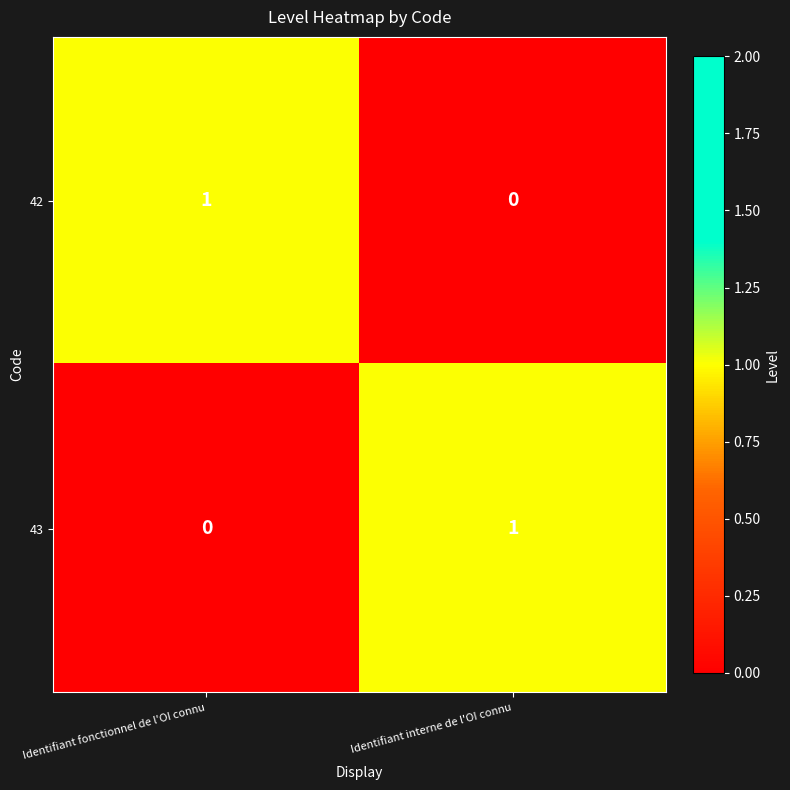

Reading left to right, what are all the values shown in this chart?

42: Identifiant fonctionnel de l'OI connu=1	Identifiant interne de l'OI connu=0
43: Identifiant fonctionnel de l'OI connu=0	Identifiant interne de l'OI connu=1